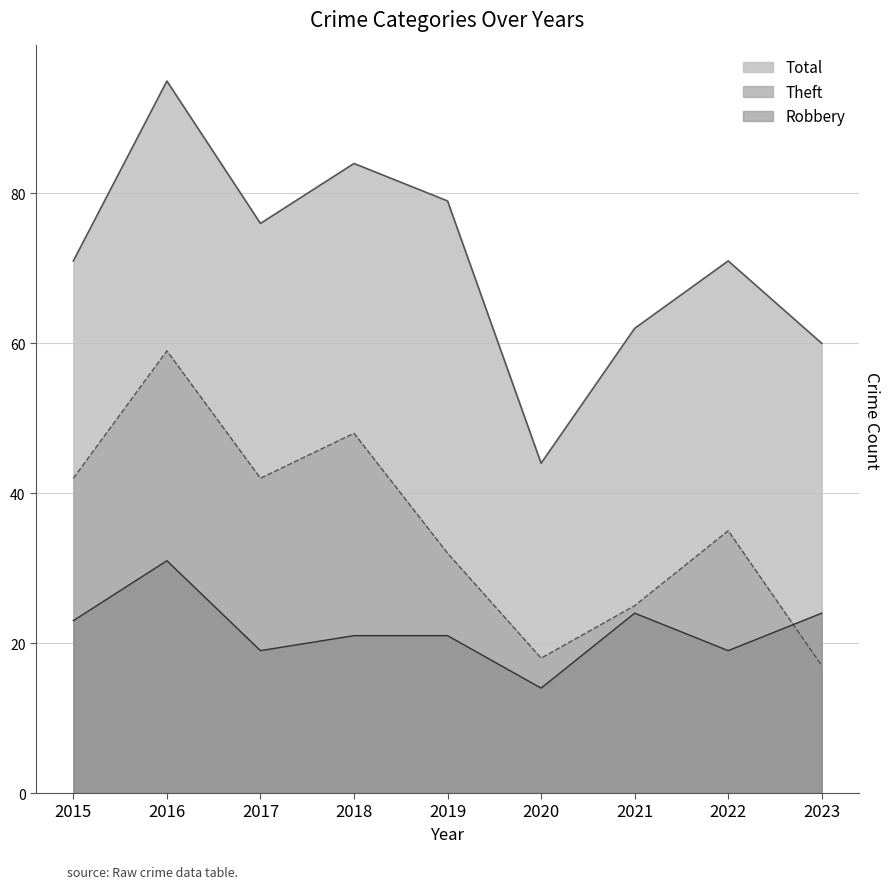

True or false: Robbery has more than 0 points higher than both neighbors.

True